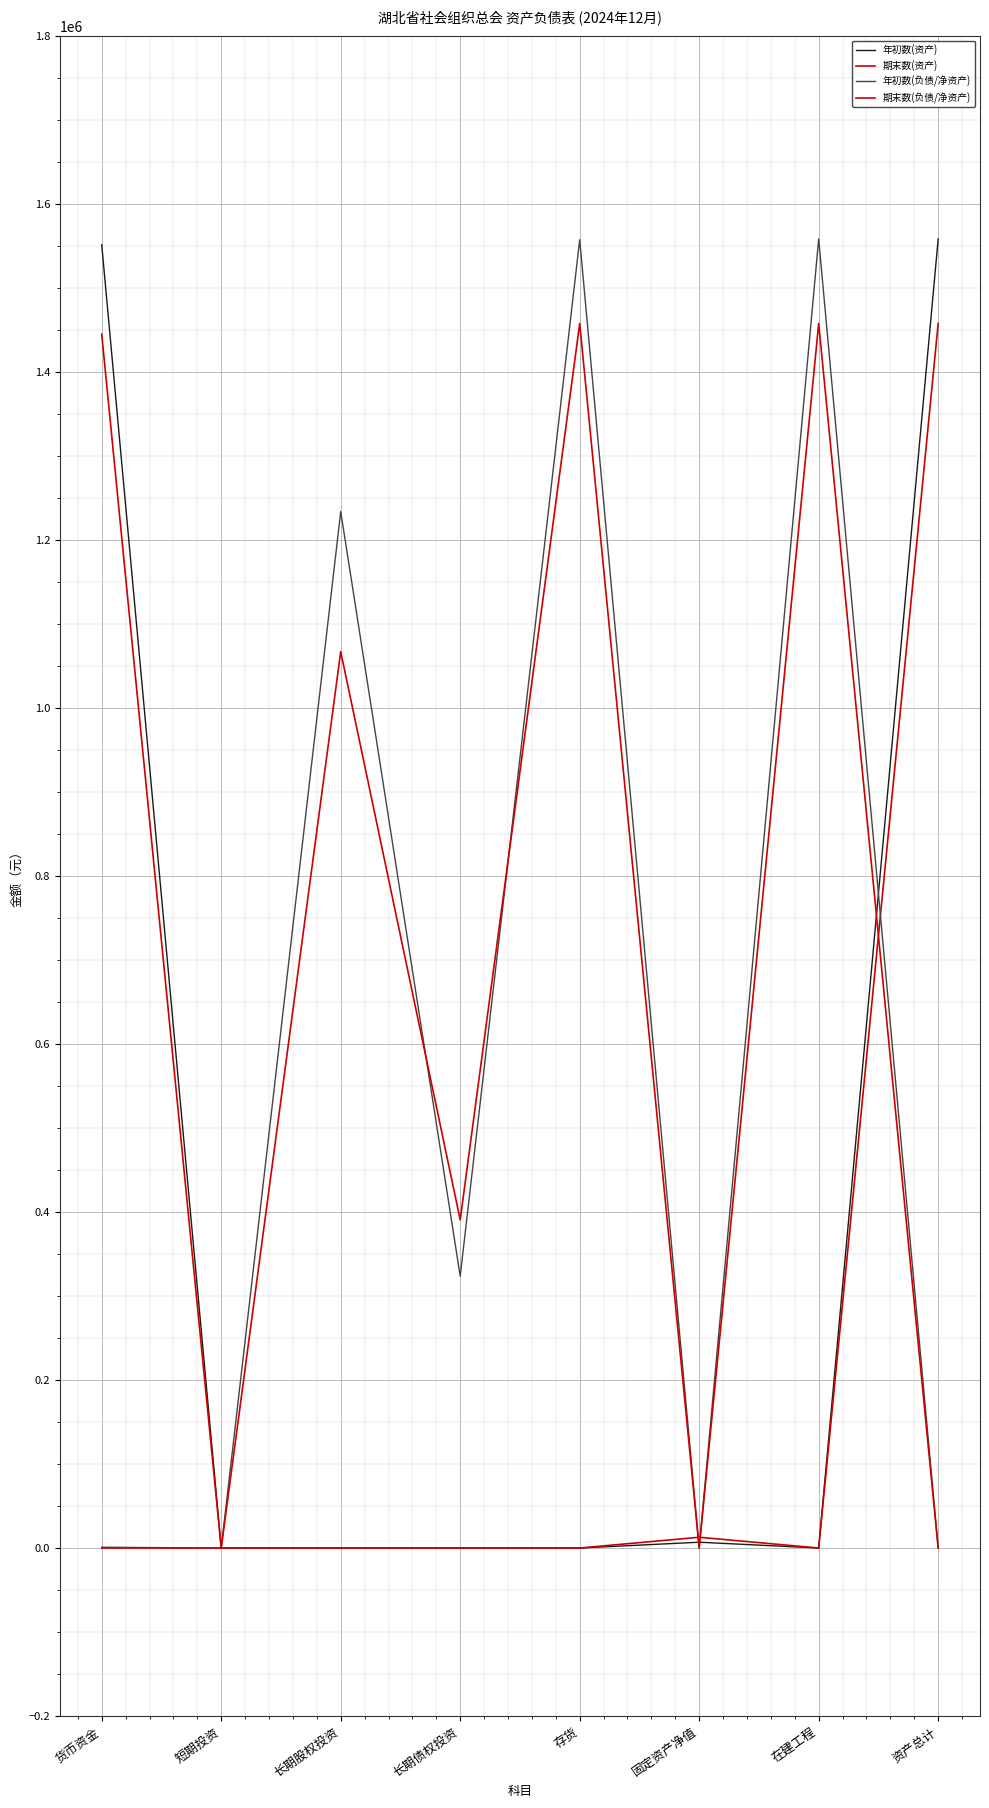

How many values in the 期末数(负债/净资产) series exceed 390561?

4